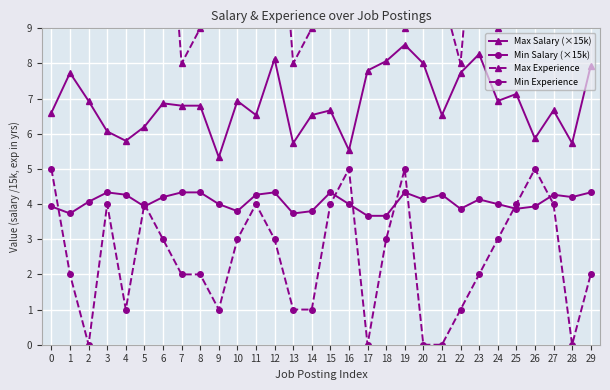

What is the average value of the Max Salary (×15k) series?

6.9